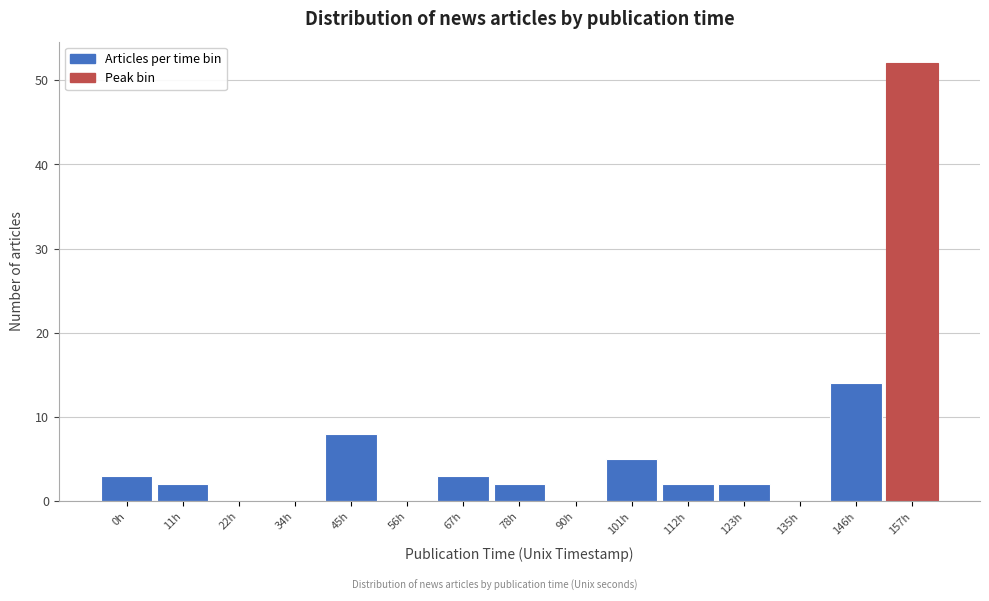

Reading left to right, list all the values displayed in this chart.

0h=3	11h=2	22h=0	34h=0	45h=8	56h=0	67h=3	78h=2	90h=0	101h=5	112h=2	123h=2	135h=0	146h=14	157h=52